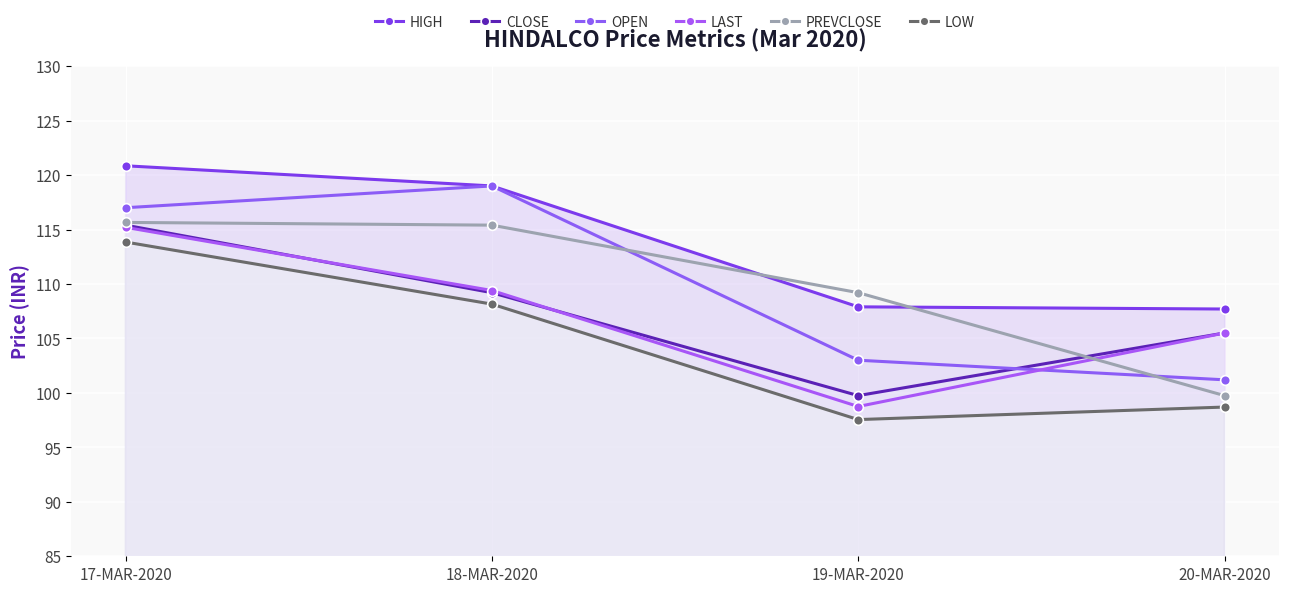

What value does the LAST series have at 17-MAR-2020?

115.2